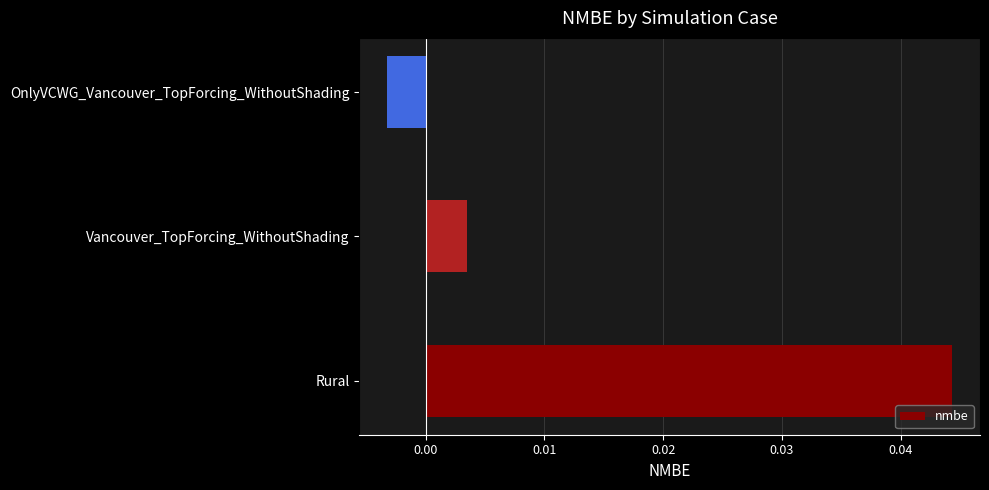

List the labels in order of value, smallest first.

OnlyVCWG_Vancouver_TopForcing_WithoutShading, Vancouver_TopForcing_WithoutShading, Rural